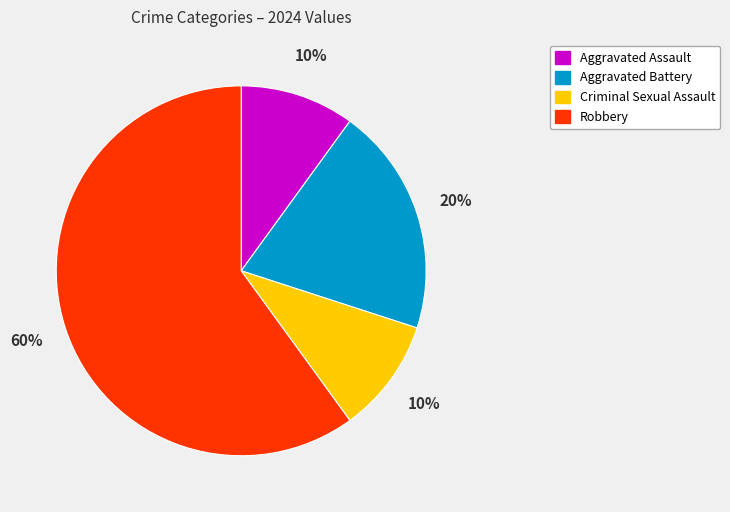

Is the sum of Criminal Sexual Assault and Aggravated Assault greater than half?

No